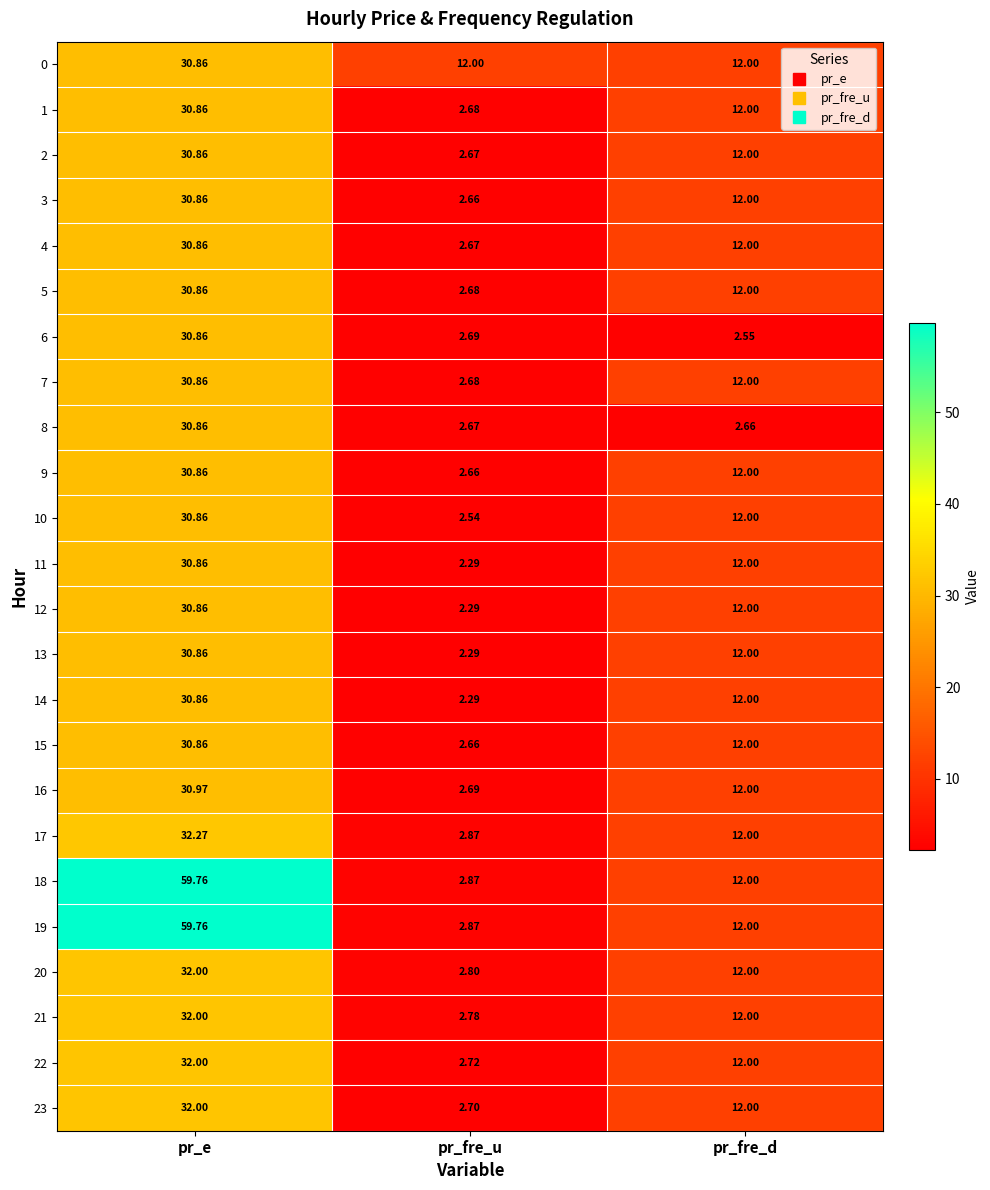

Where is 7 nearest to the value 16?

pr_fre_d